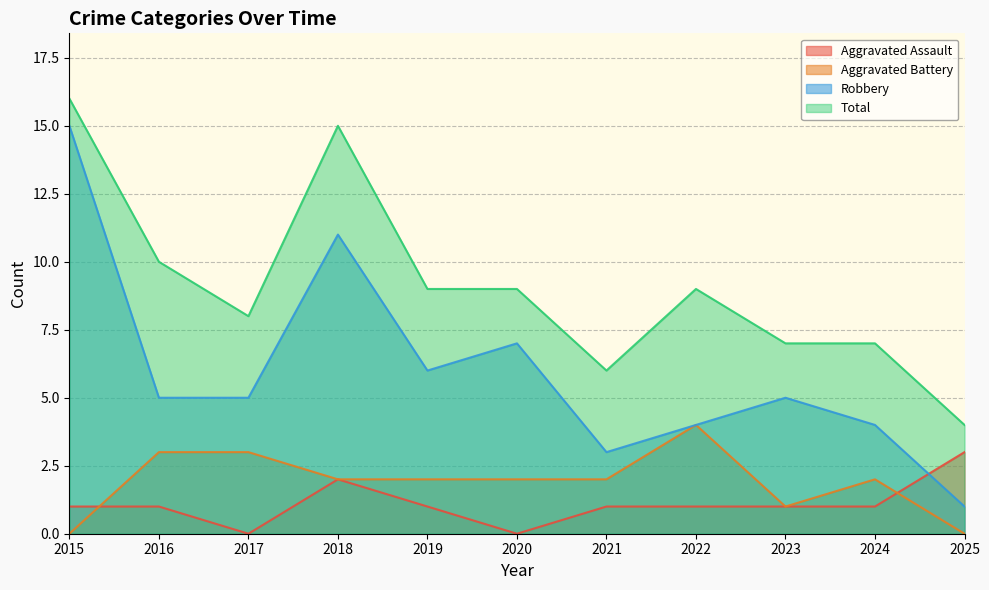

What is the sum of the Robbery values at 2022 and 2023?

9